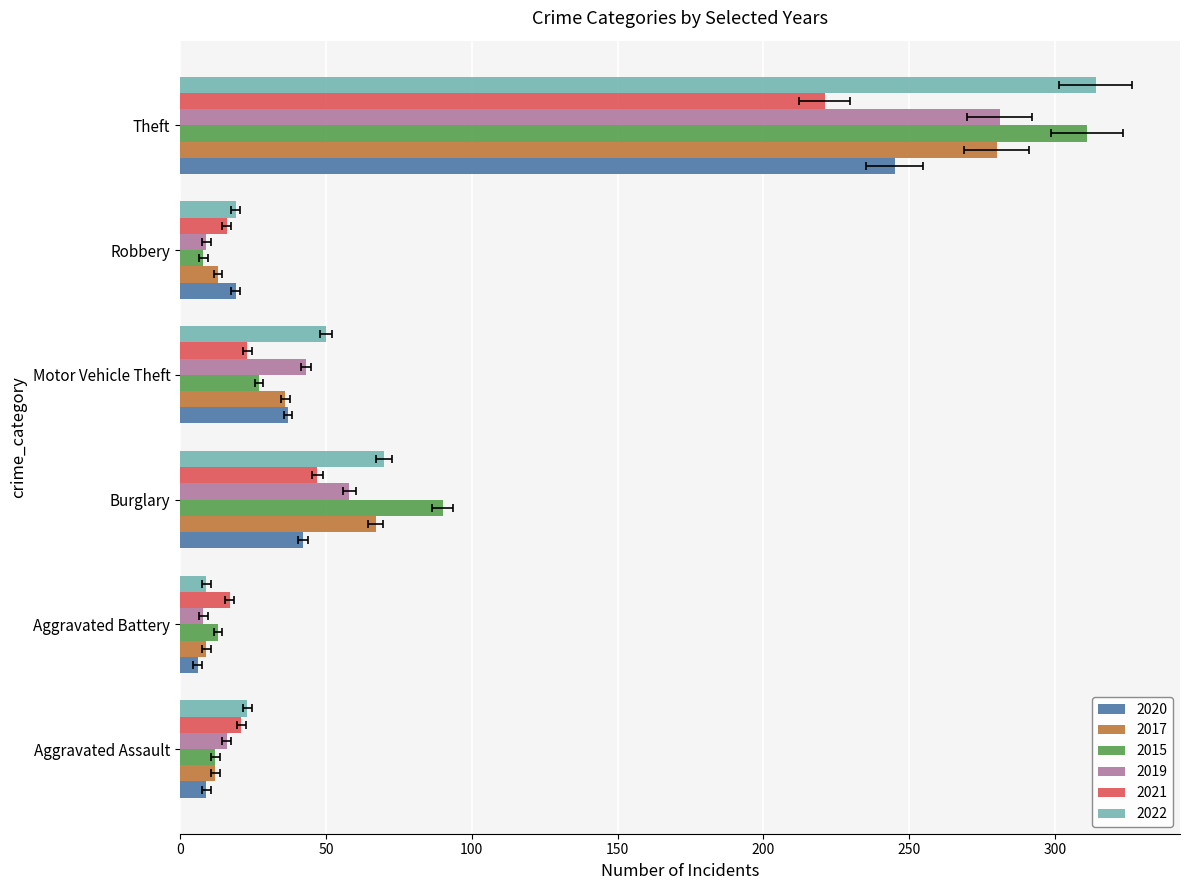

At which label does 2017 first exceed 36?

Burglary